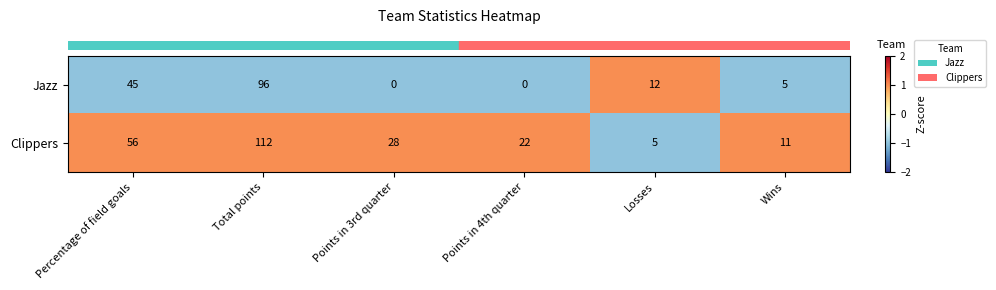

At Points in 3rd quarter, list the series in order from smallest to largest.

Jazz, Clippers